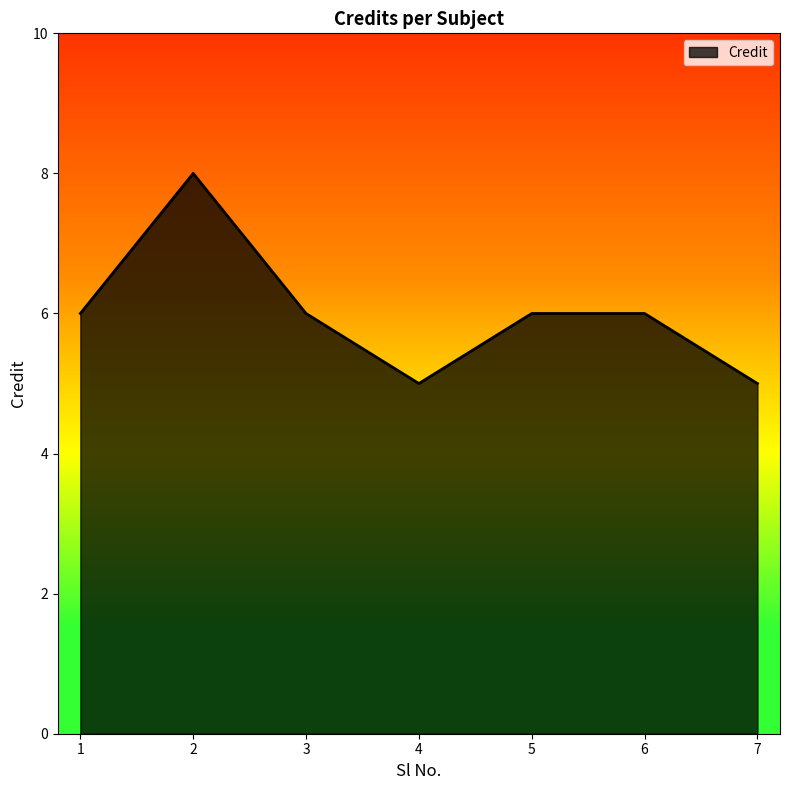

What is the average value?

6